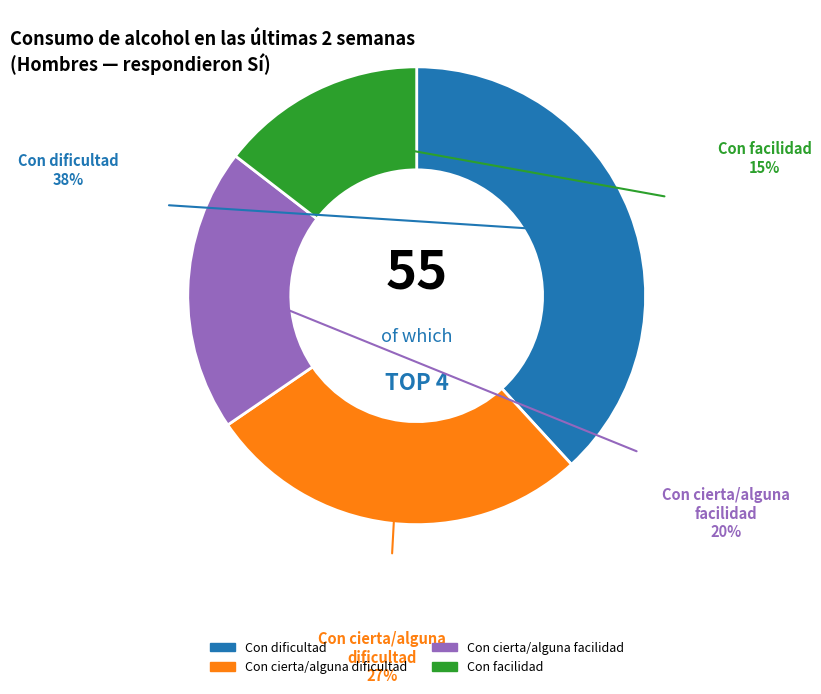

Combined, do Con facilidad and Con cierta/alguna dificultad account for over 50%?

No